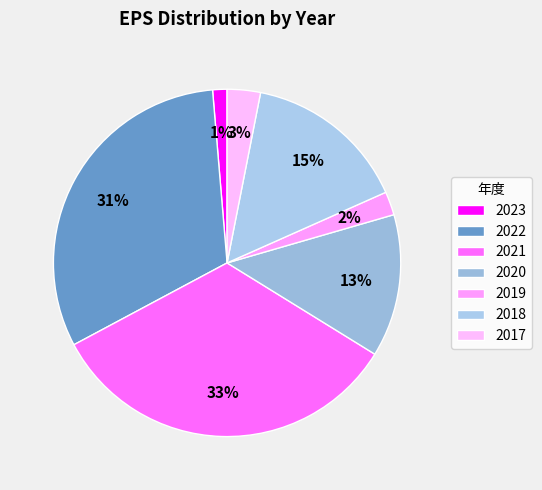

Count the number of slices in the pie.

7